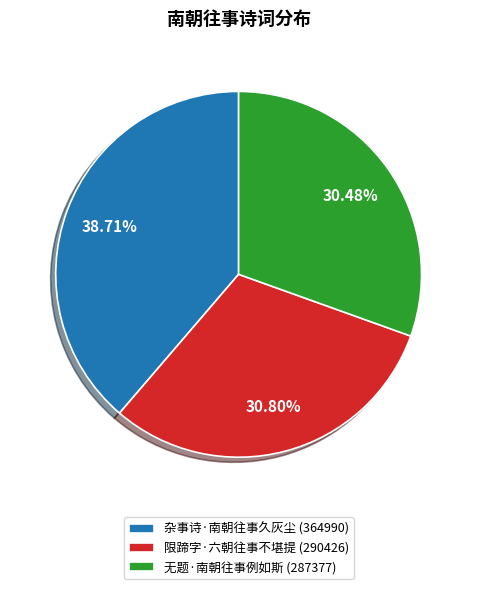

Which has a higher value, 限蹄字·六朝往事不堪提 (290426) or 杂事诗·南朝往事久灰尘 (364990)?

杂事诗·南朝往事久灰尘 (364990)